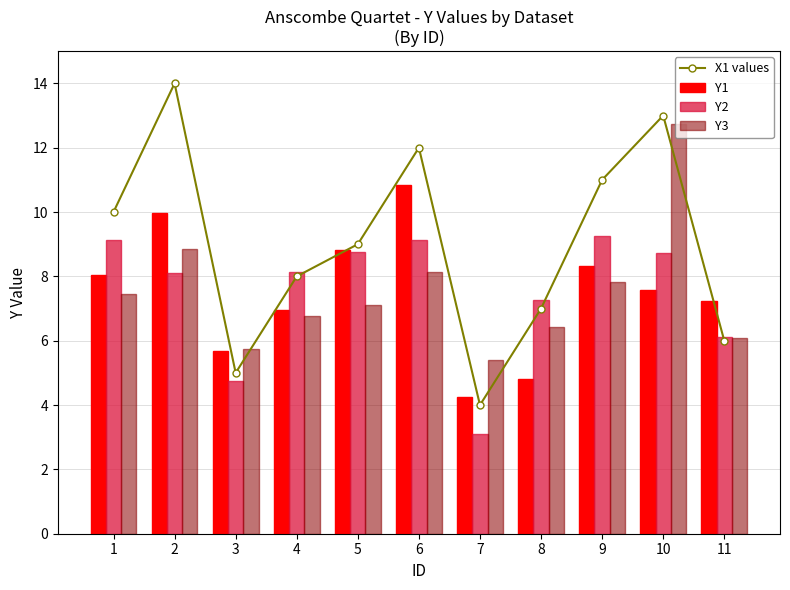

Read the Y1 value at 4.

7.0